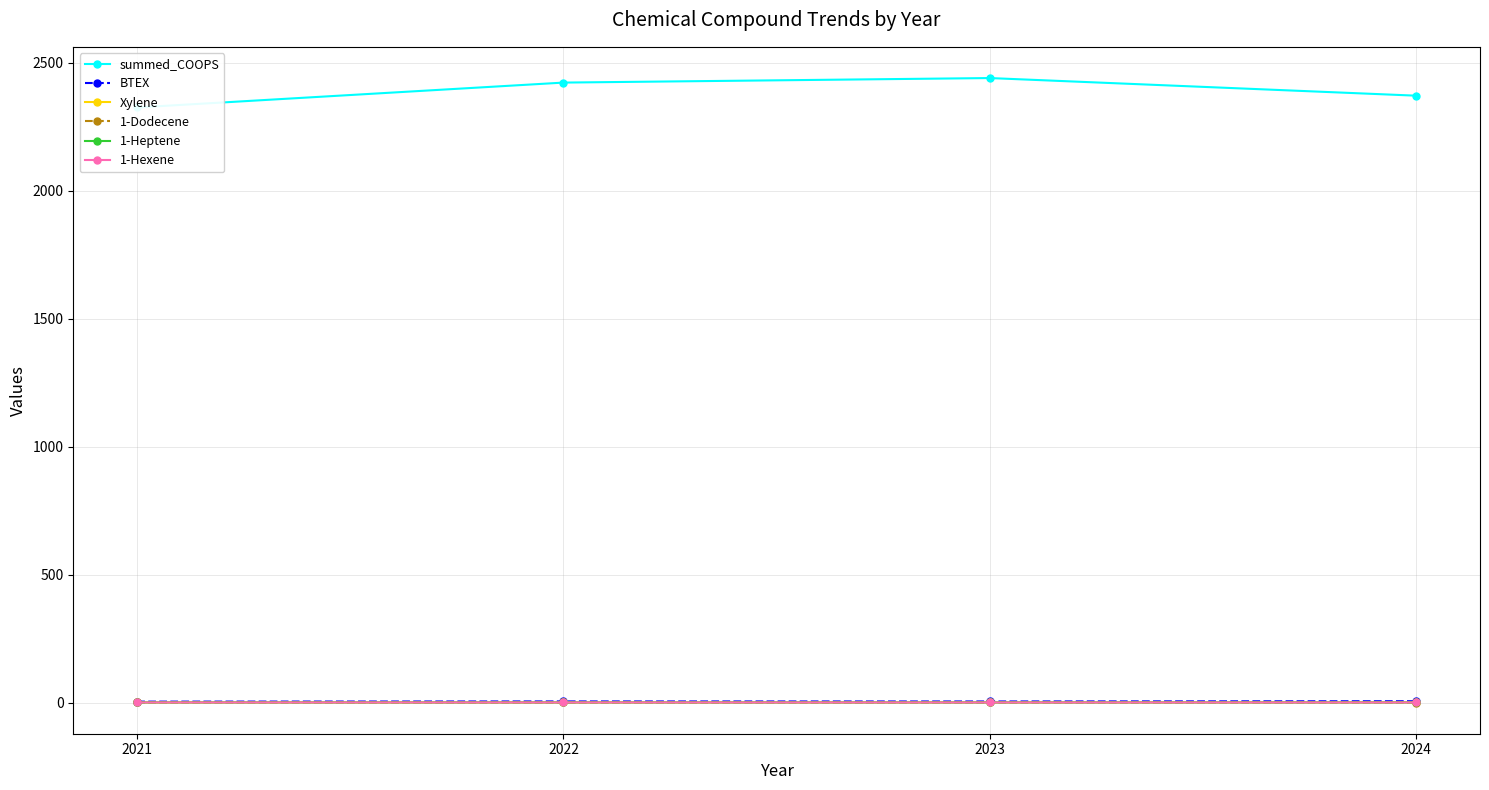

Count the 1-Dodecene values in the range 0 to 1.

4